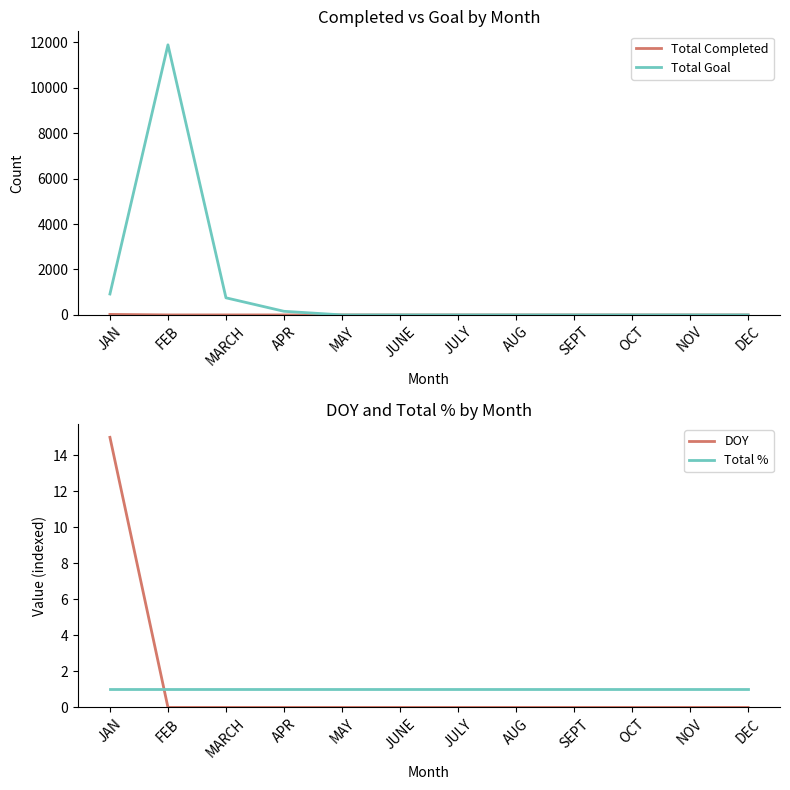

What is the sum of all Total Completed values?

23